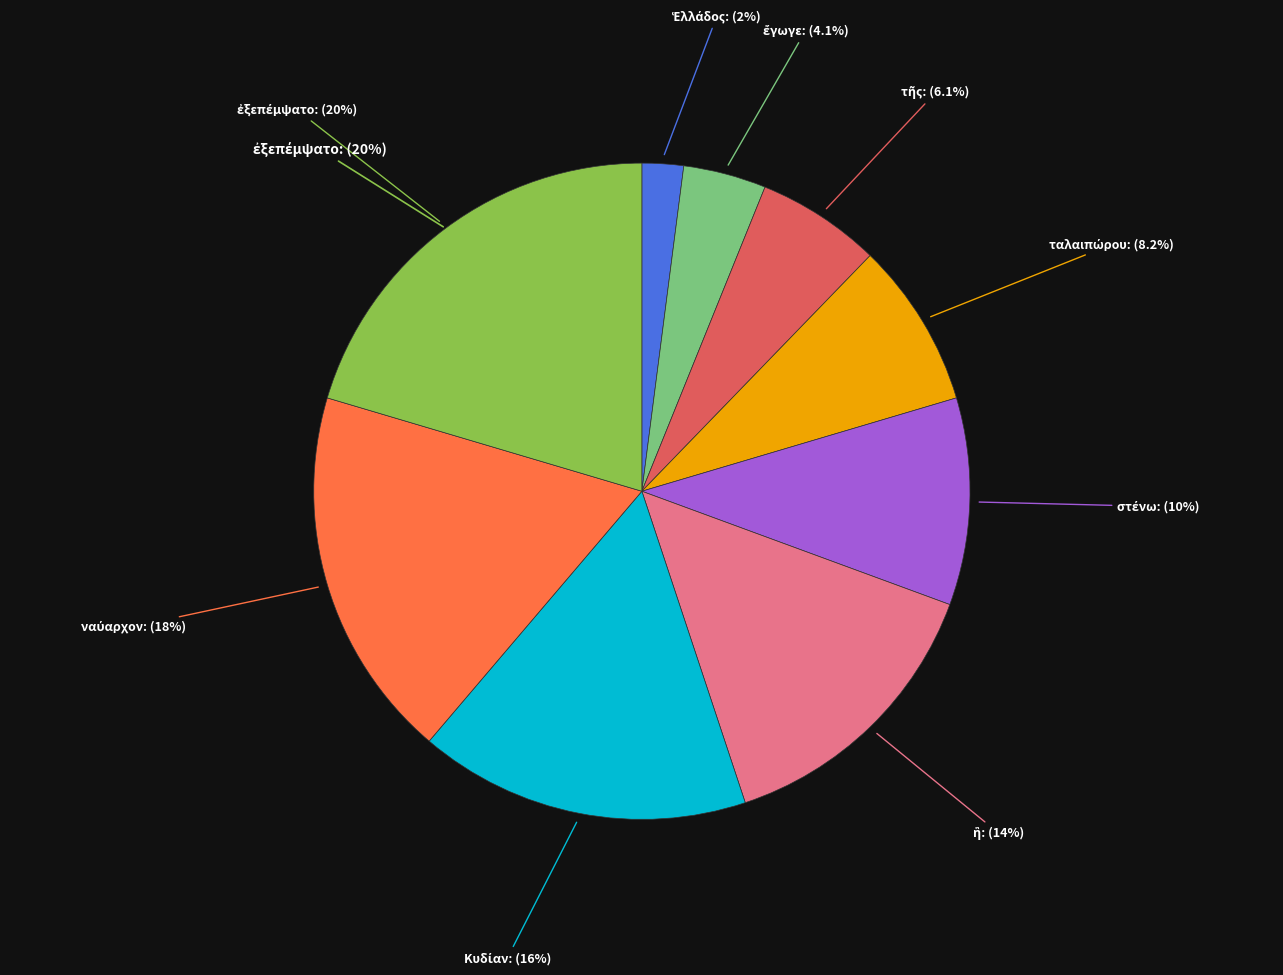

To the nearest percent, what portion does Κυδίαν represent?

16%